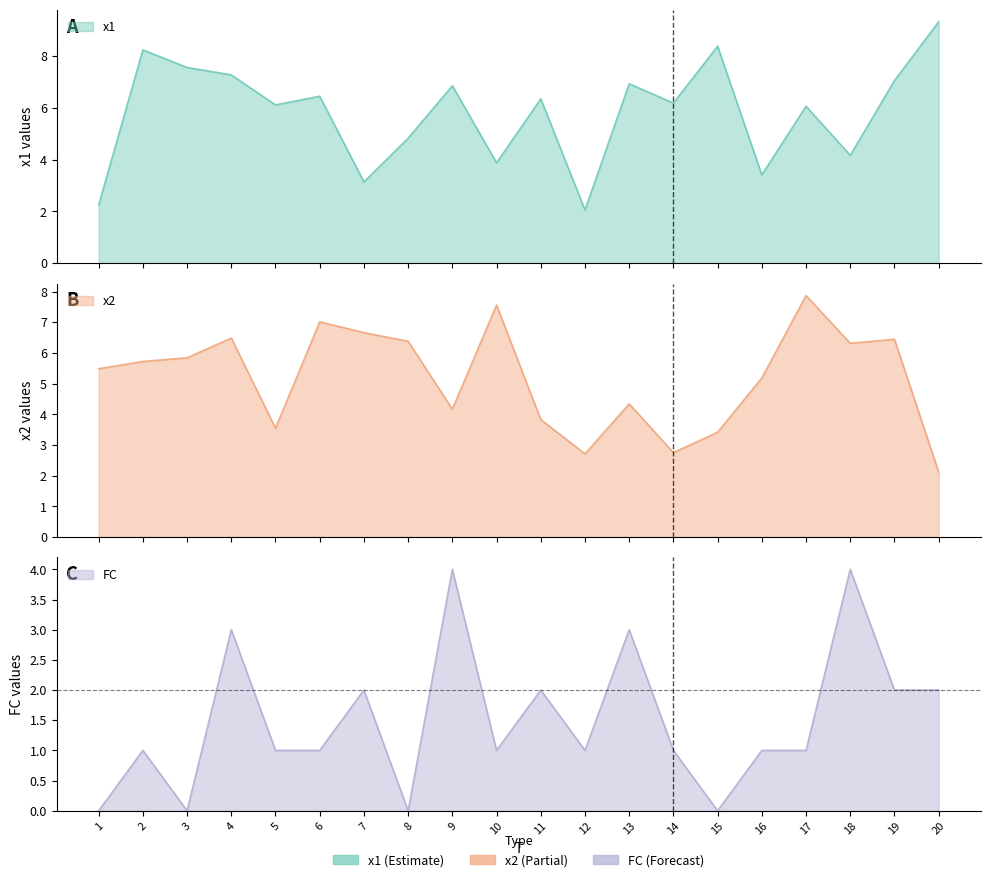

True or false: x1 has a value of 1.5 at 9.

False